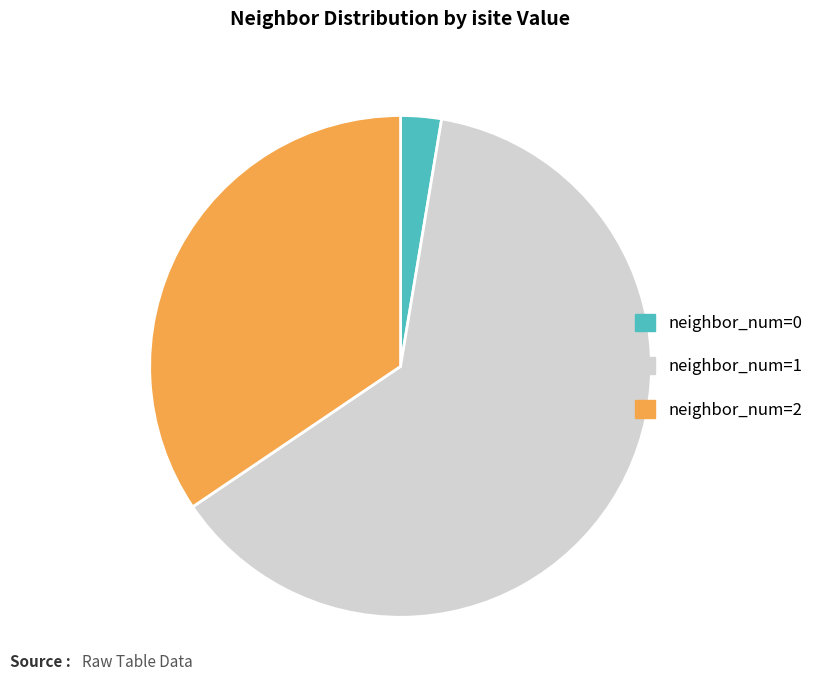

Rank the categories by value from lowest to highest.

neighbor_num=0, neighbor_num=2, neighbor_num=1